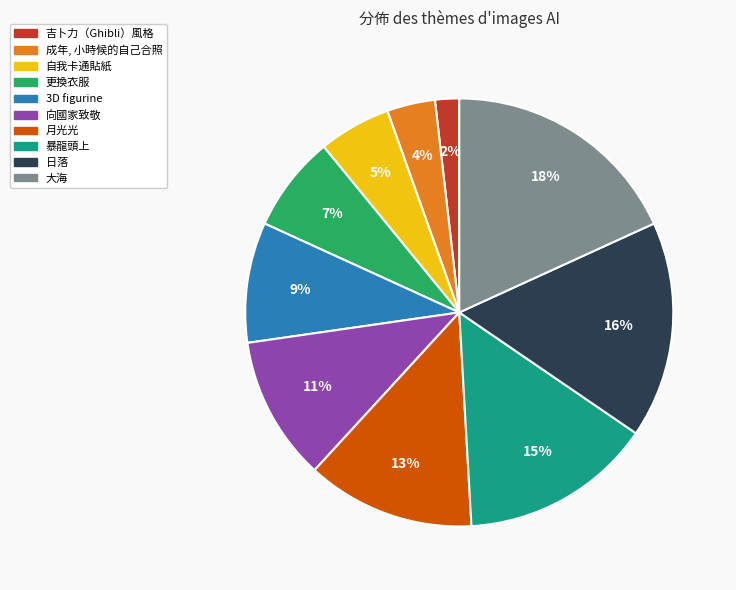

To the nearest percent, what is the combined percentage of 更換衣服 and 成年, 小時候的自己合照?

11%